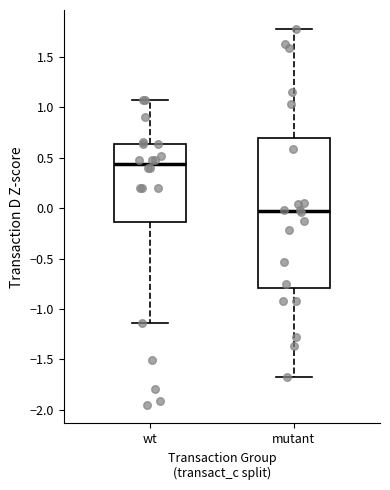

Which box's median line is the lowest?

mutant